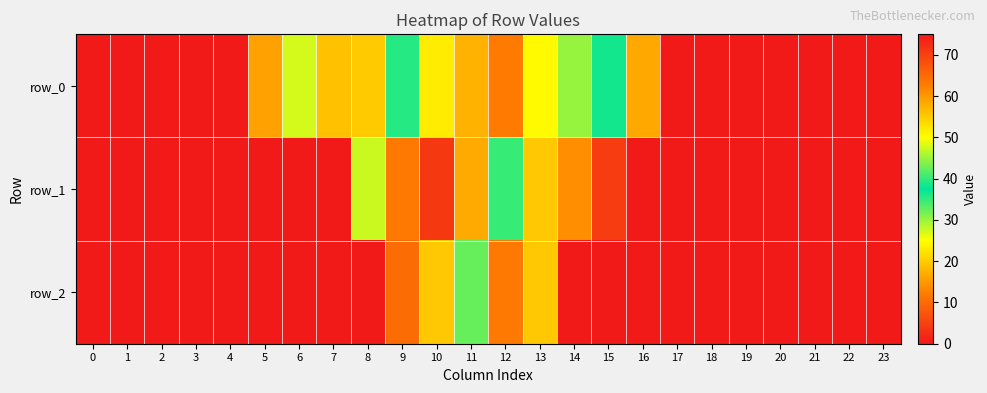

How many series are shown in this chart?

3